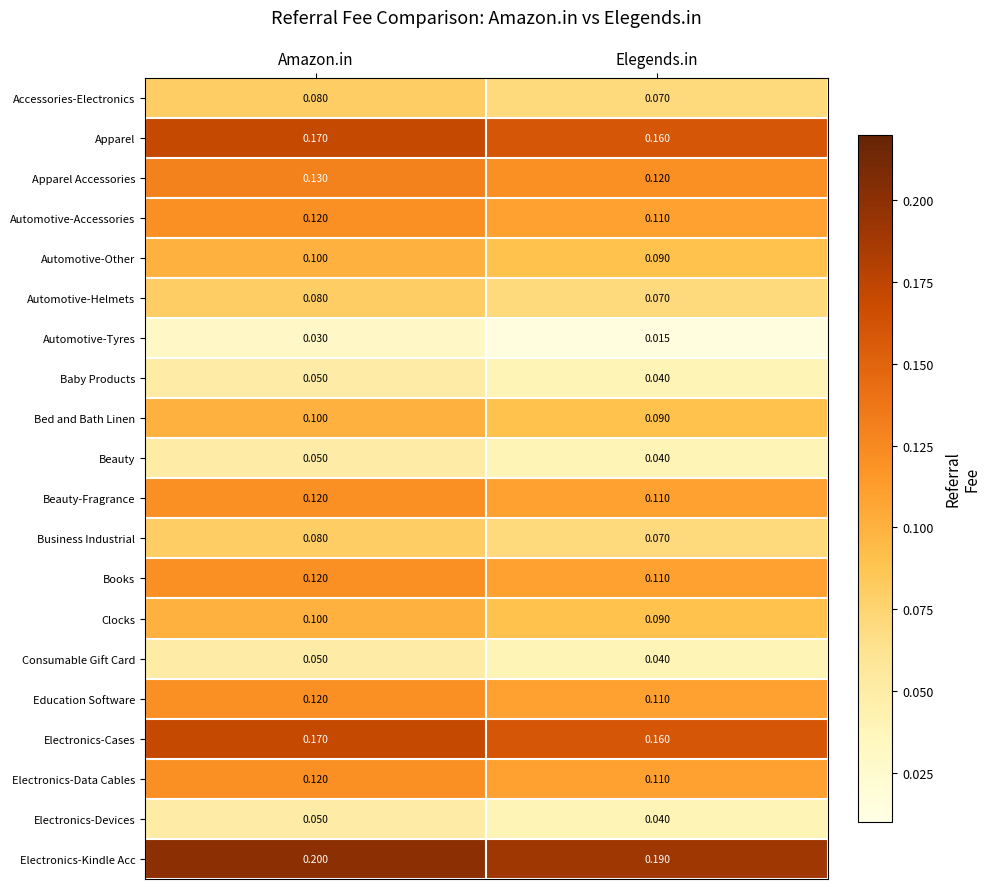

Which series has the largest range (max minus min)?

Automotive-Tyres